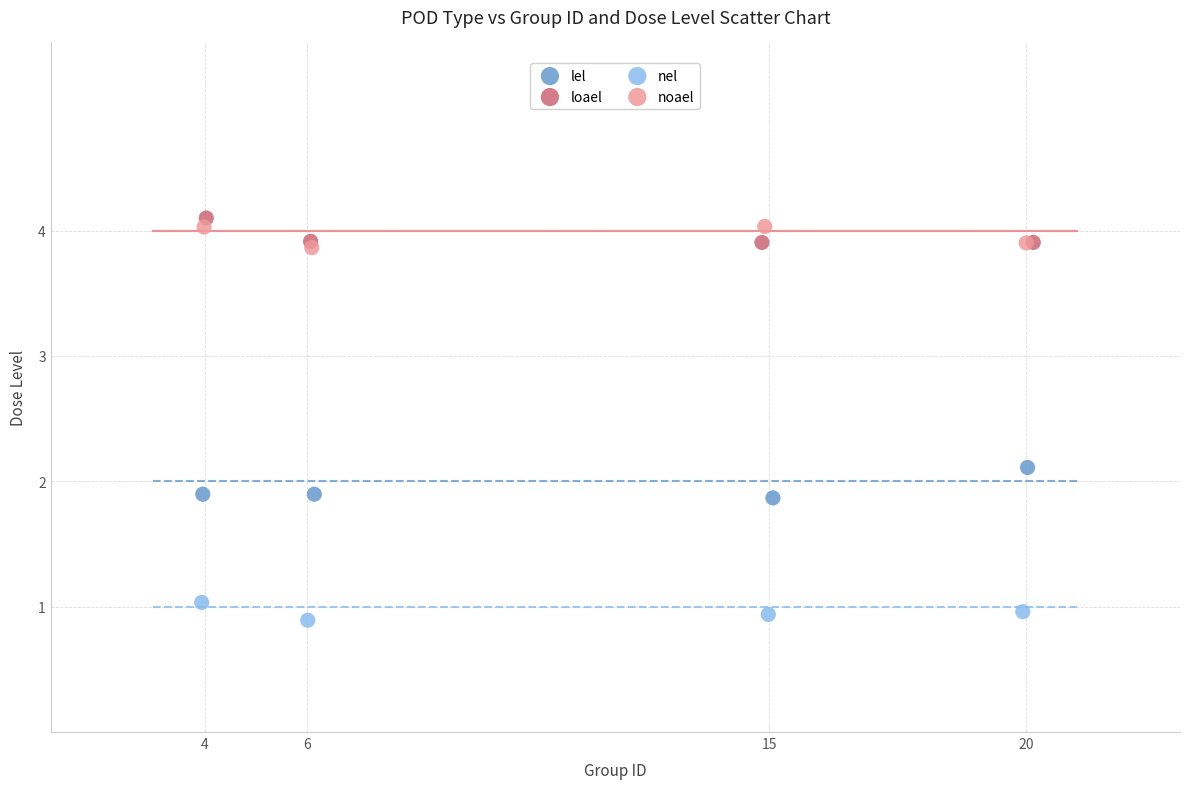

Which series contains the lowest Y value?

nel